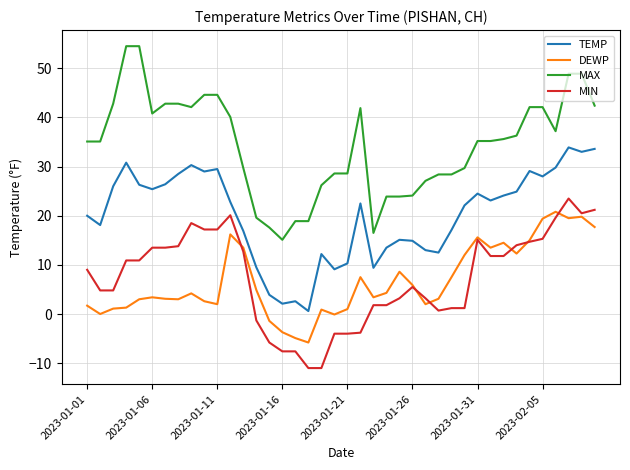

Which series has the largest range (max minus min)?

MAX